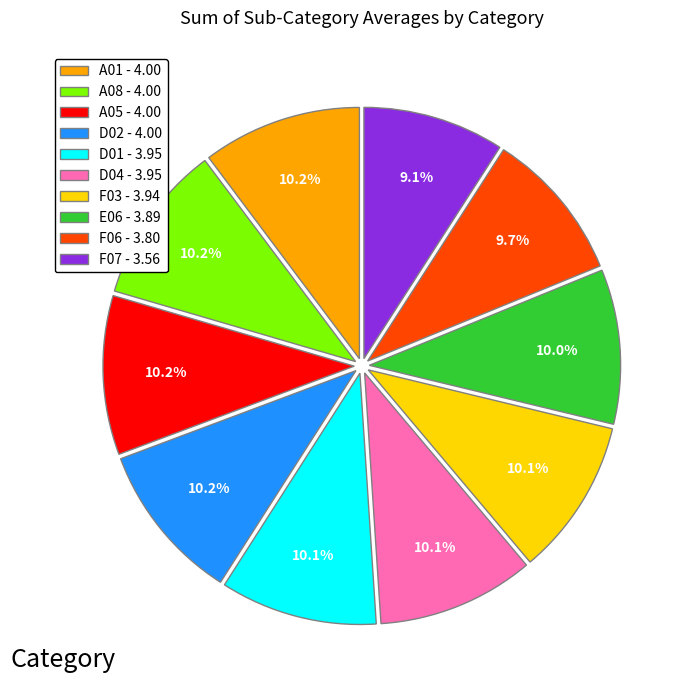

To the nearest percent, what is the difference between the largest and smallest slice percentages?

1%